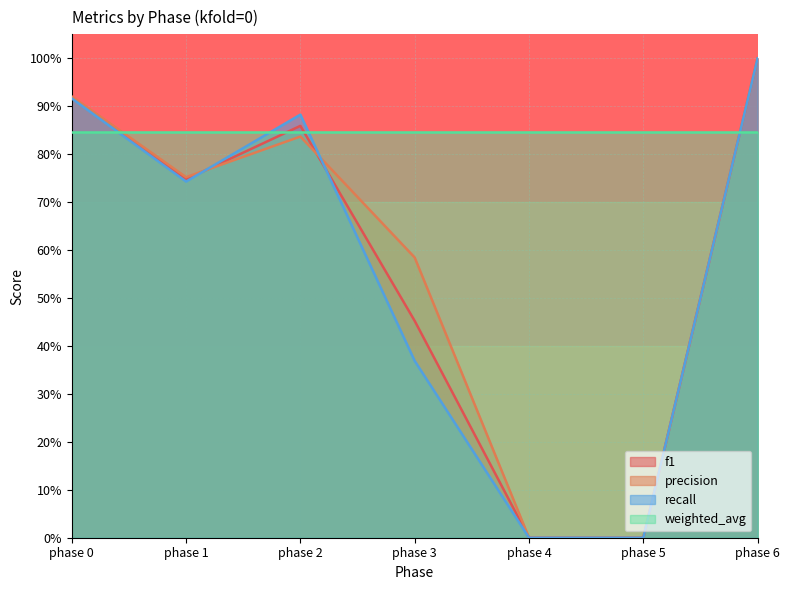

List the labels in order of precision value, smallest first.

phase 4, phase 5, phase 3, phase 1, phase 2, phase 0, phase 6